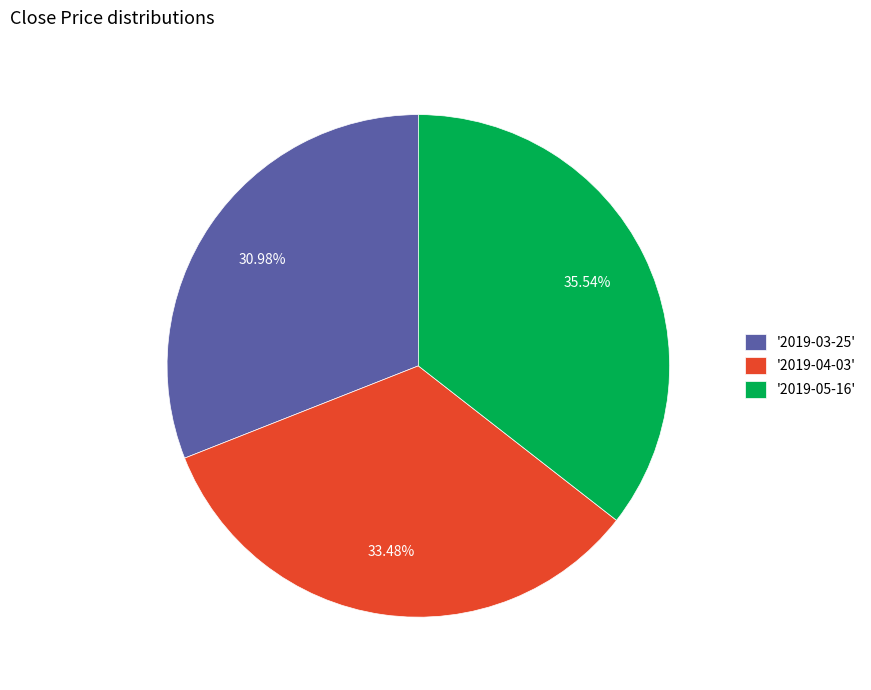

How many slices are in this pie chart?

3